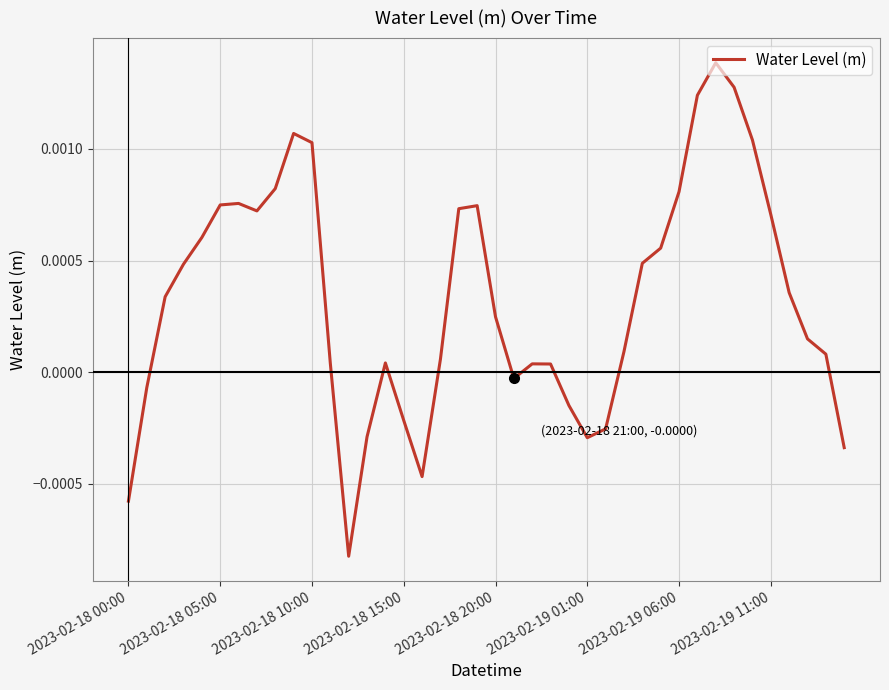

Count the number of data series in this chart.

1